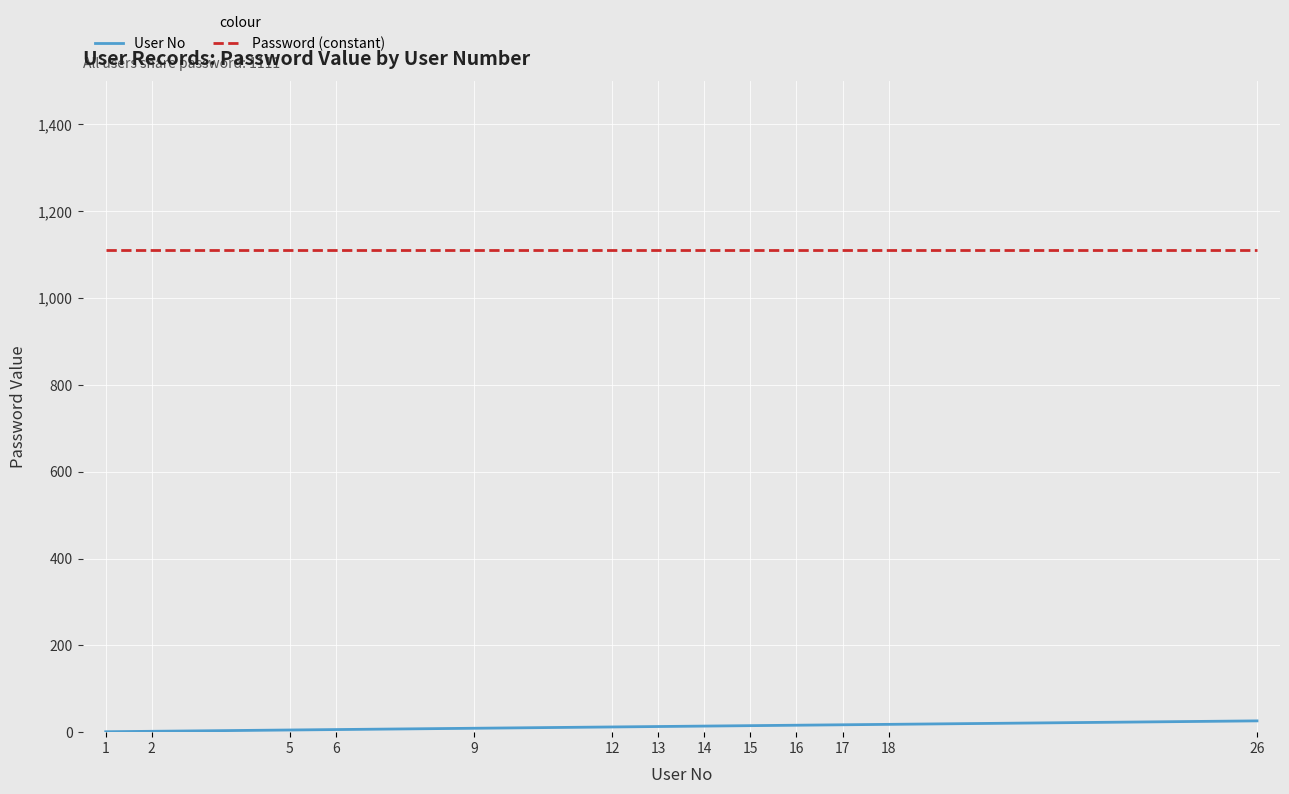

What is the total value across all series at 2?

1113